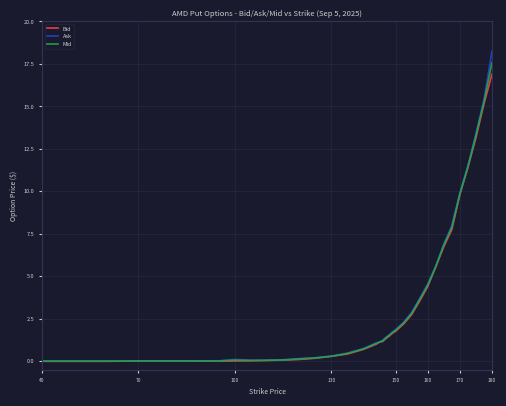

Which series has the largest range (max minus min)?

Ask